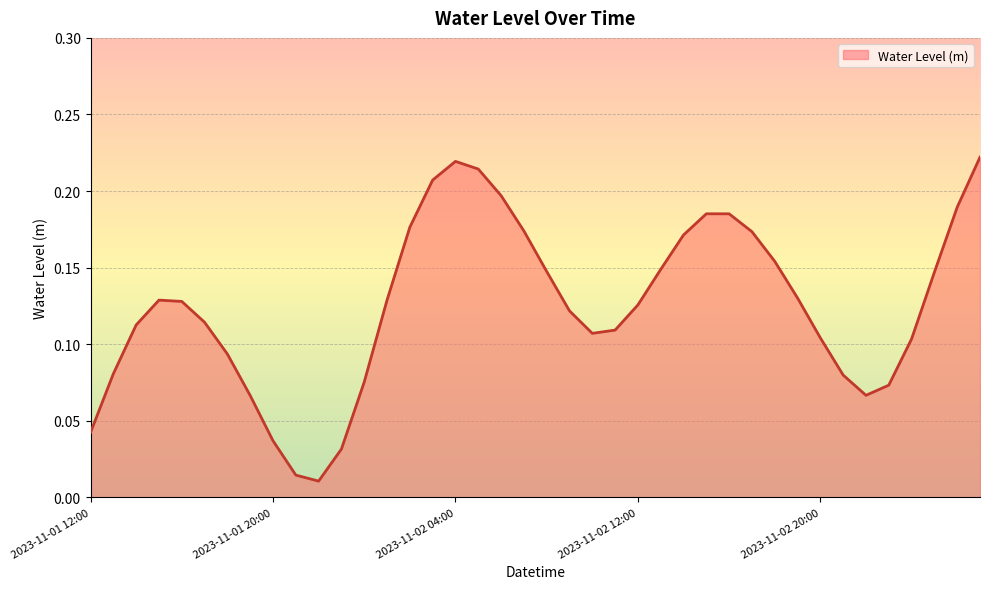

Which label corresponds to the largest value in the chart?

2023-11-03 03:00